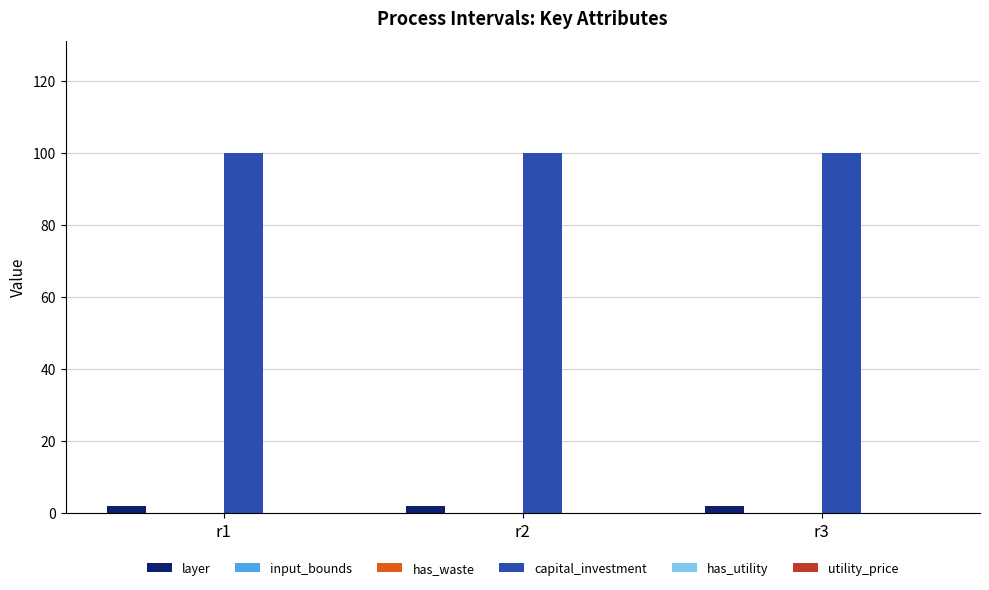

At which category is the sum across all series the highest?

r1